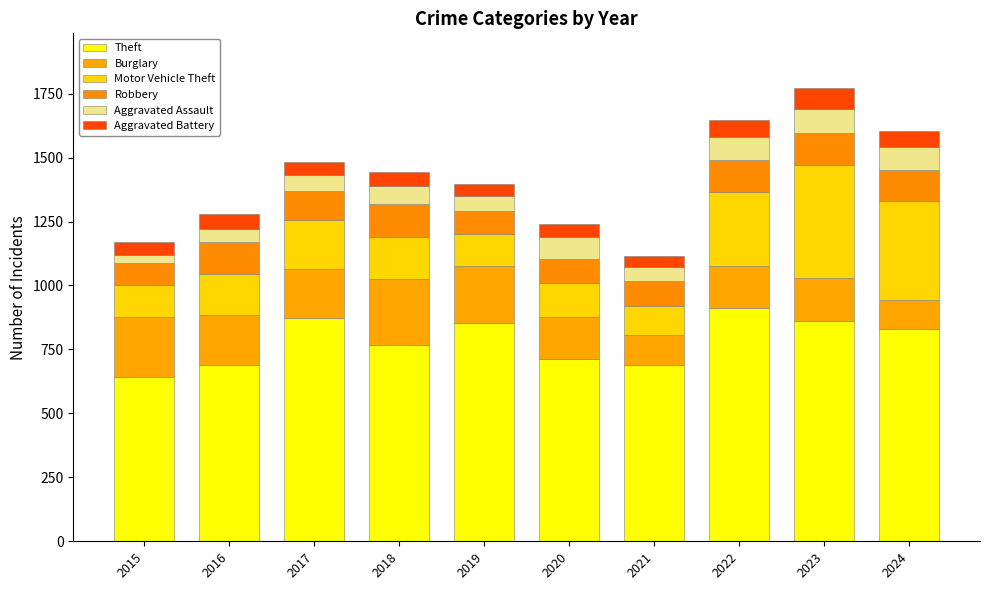

What is the sum of all Aggravated Assault values?

691